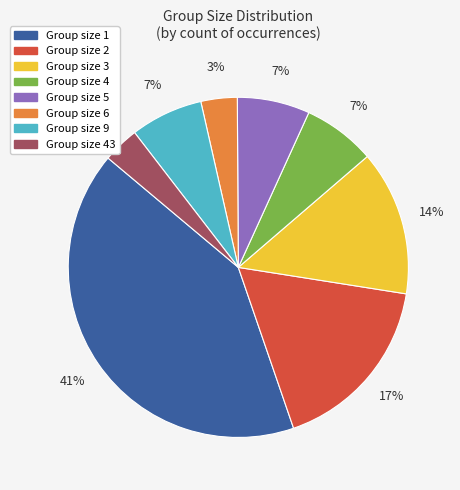

Is there a majority slice in this chart?

No